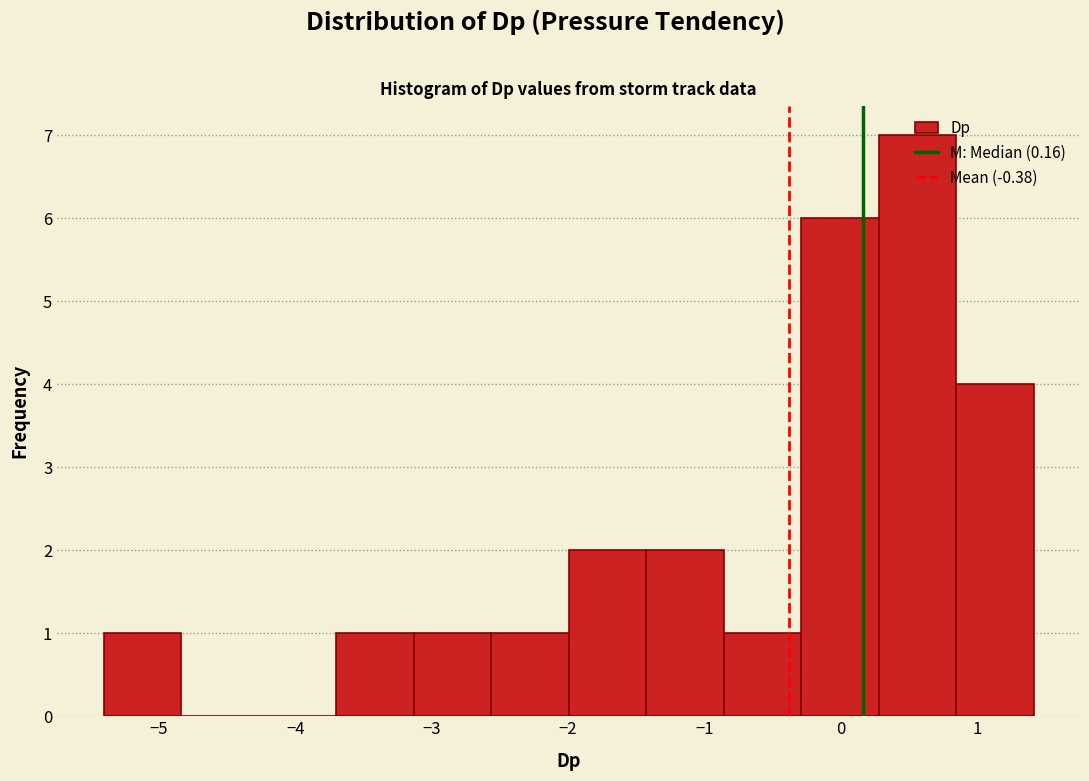

Which range on the x-axis has the tallest bar?

0.3 to 0.8